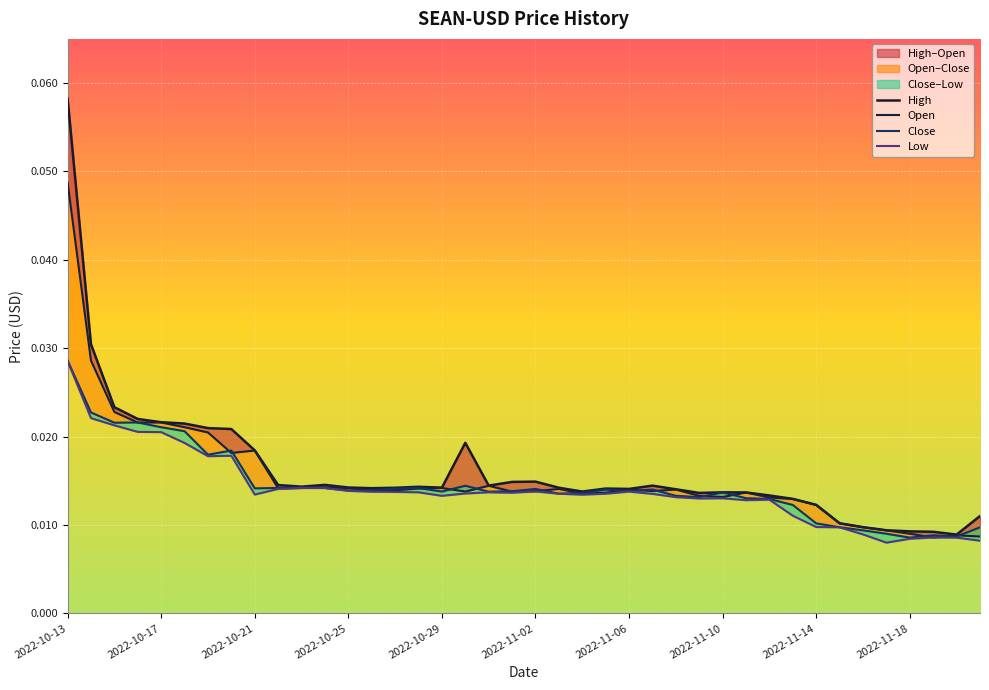

Between 2022-11-07 and 2022-11-16, which is larger?

2022-11-07